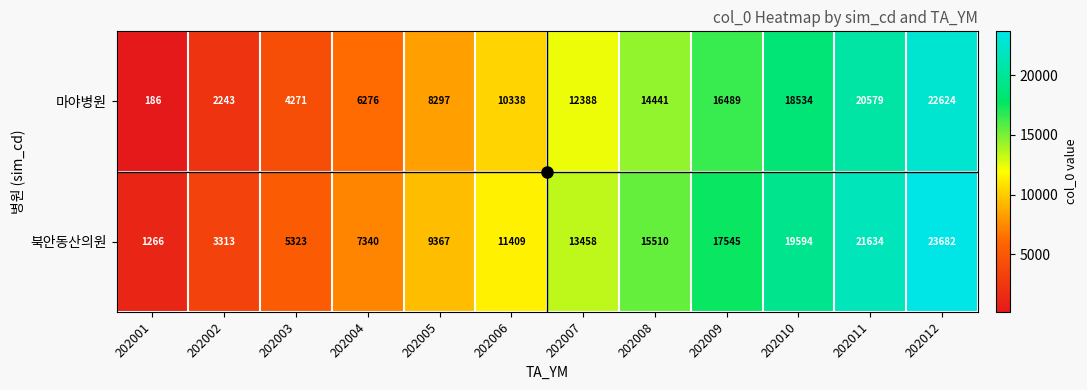

At which label is 북안동산의원 closest to 12474?

202007